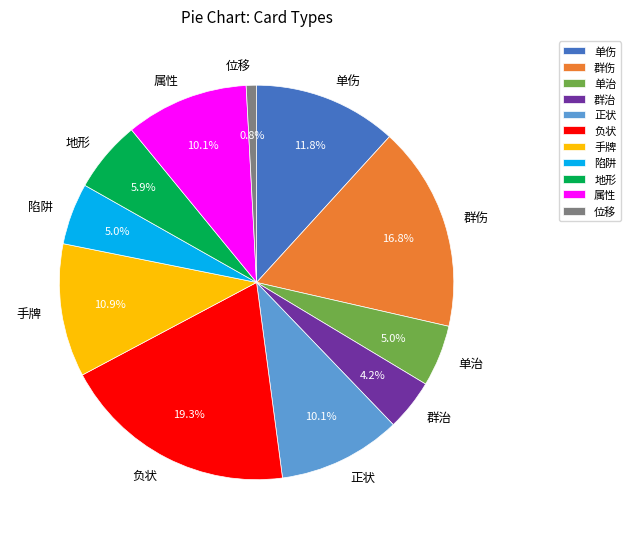

Is it true that 属性 is 22% of the pie?

False